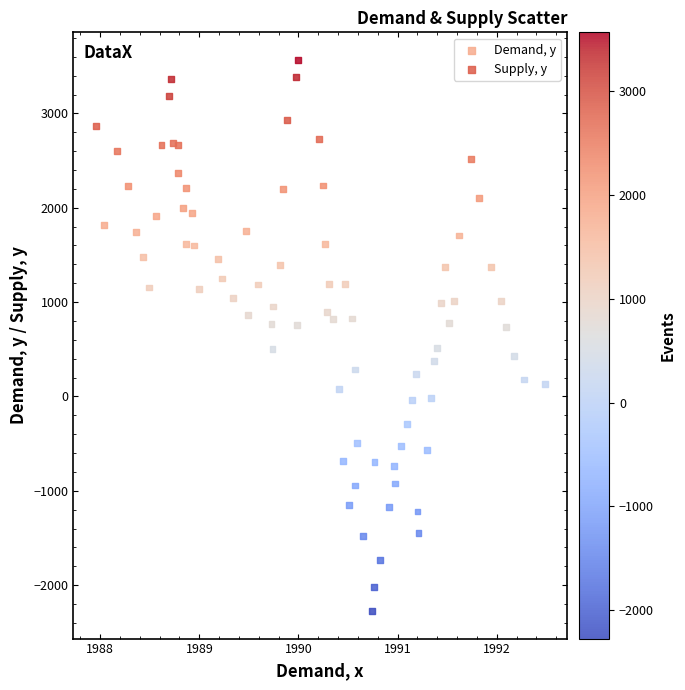

Which series contains the lowest Y value?

Demand, y